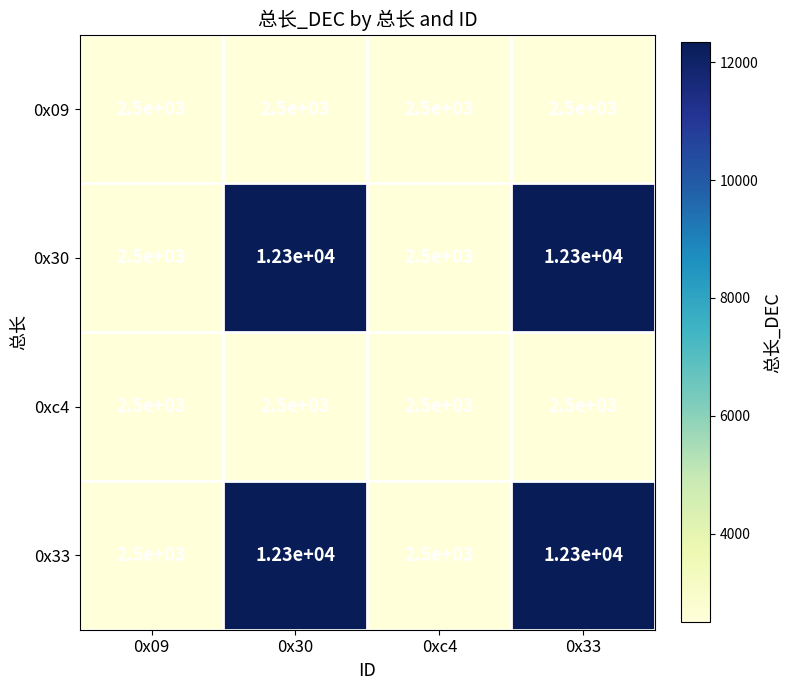

Count the 0x33 values in the range 2500 to 12300.

4